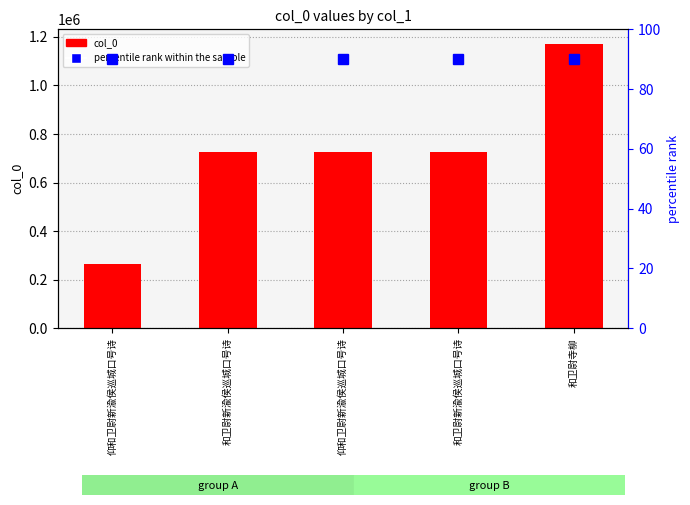

List the labels in order of col_0 value, largest first.

和卫尉寺柳, 和卫尉新渝侯巡城口号诗, 和卫尉新渝侯巡城口号诗, 仰和卫尉新渝侯巡城口号诗, 仰和卫尉新渝侯巡城口号诗